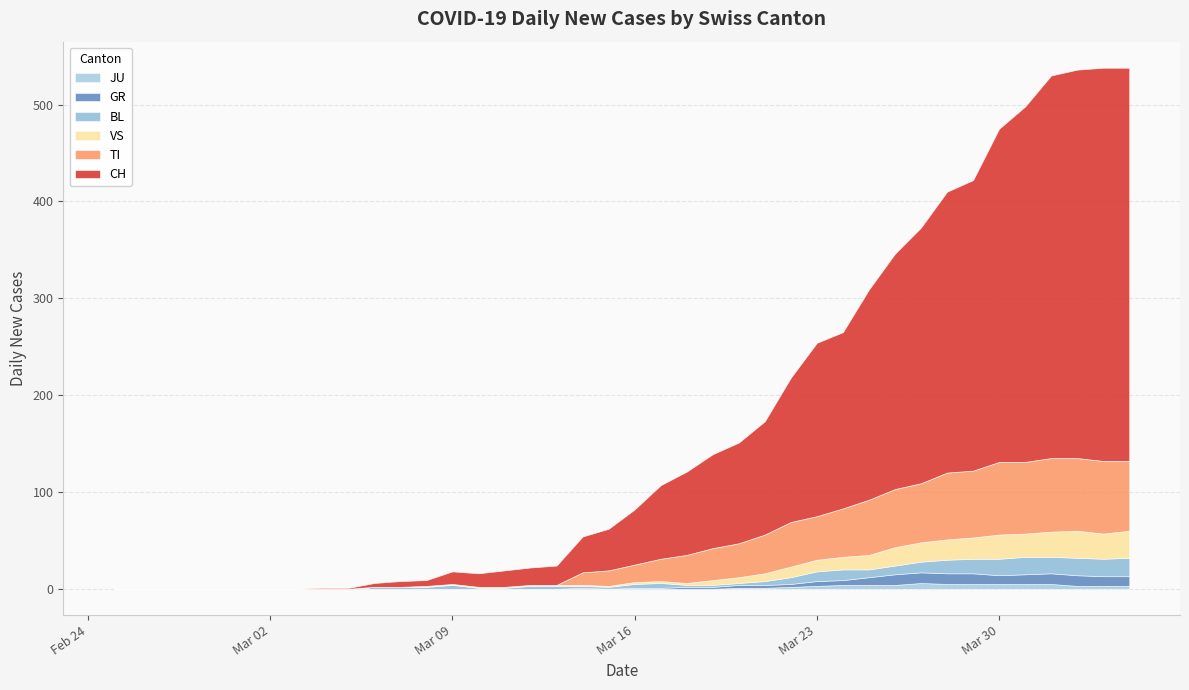

Is it true that JU equals 0 at 24?

False